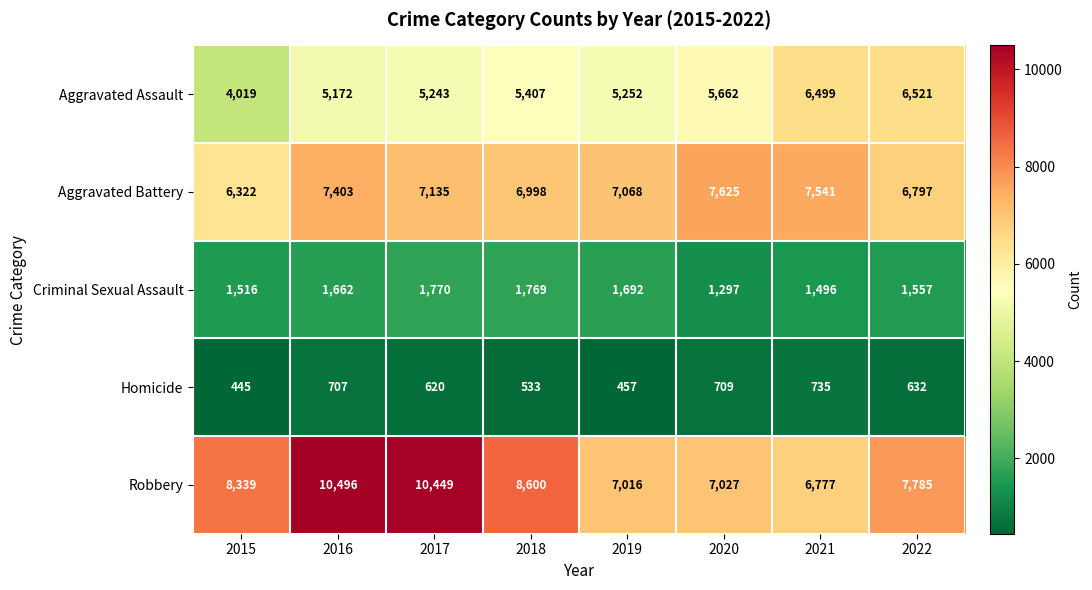

What is the sum of all Aggravated Assault values?

43775